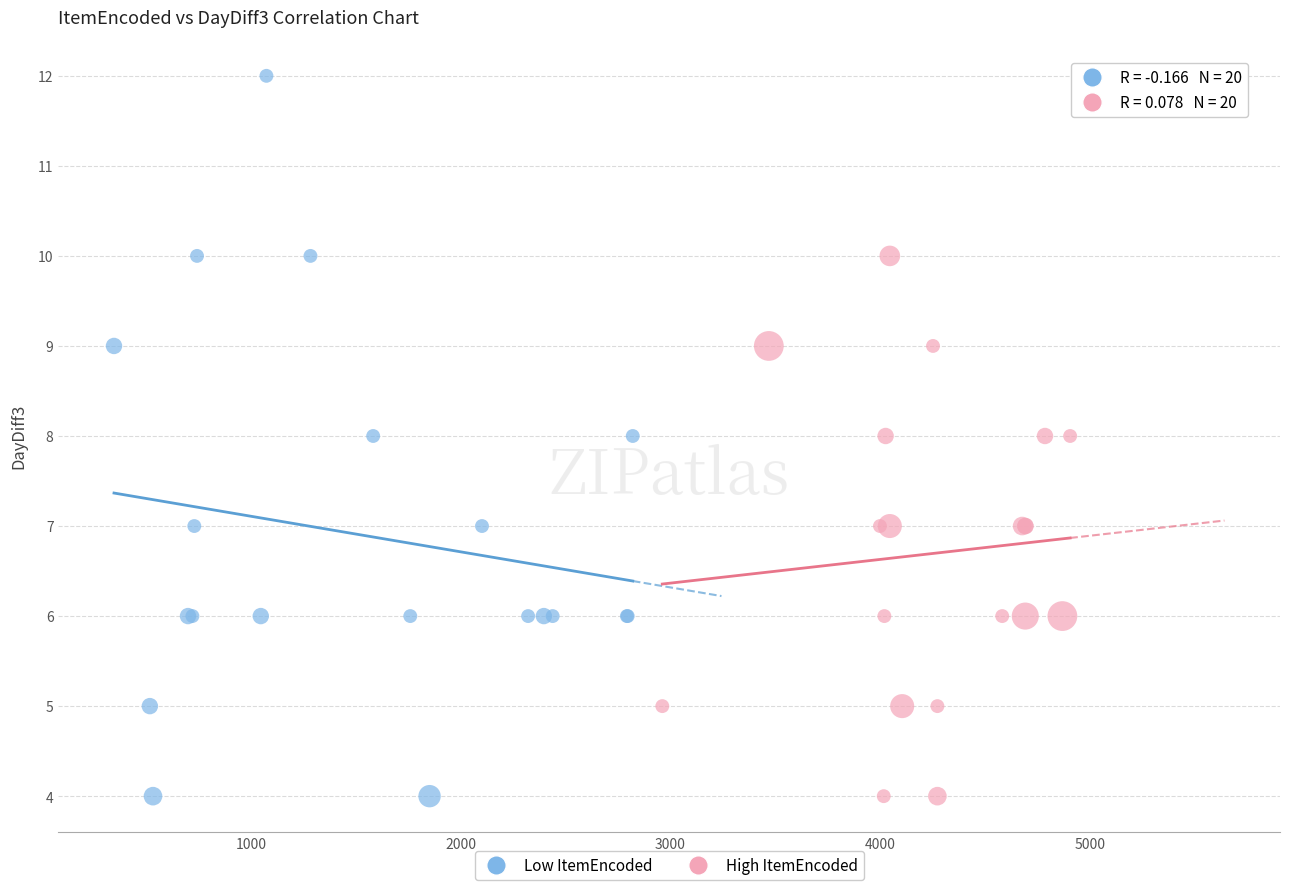

Which series reaches the maximum Y coordinate?

Low ItemEncoded